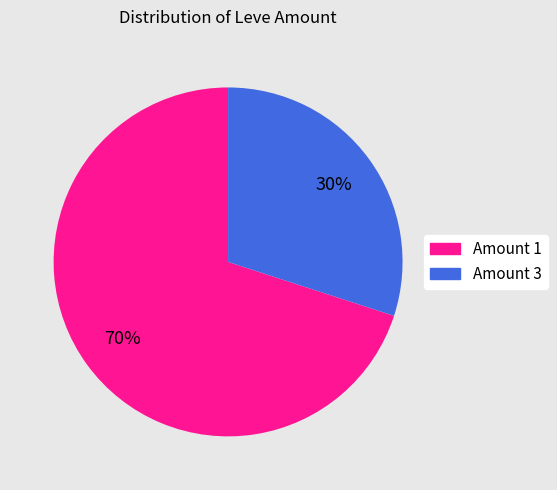

To the nearest percent, what portion does Amount 3 represent?

30%